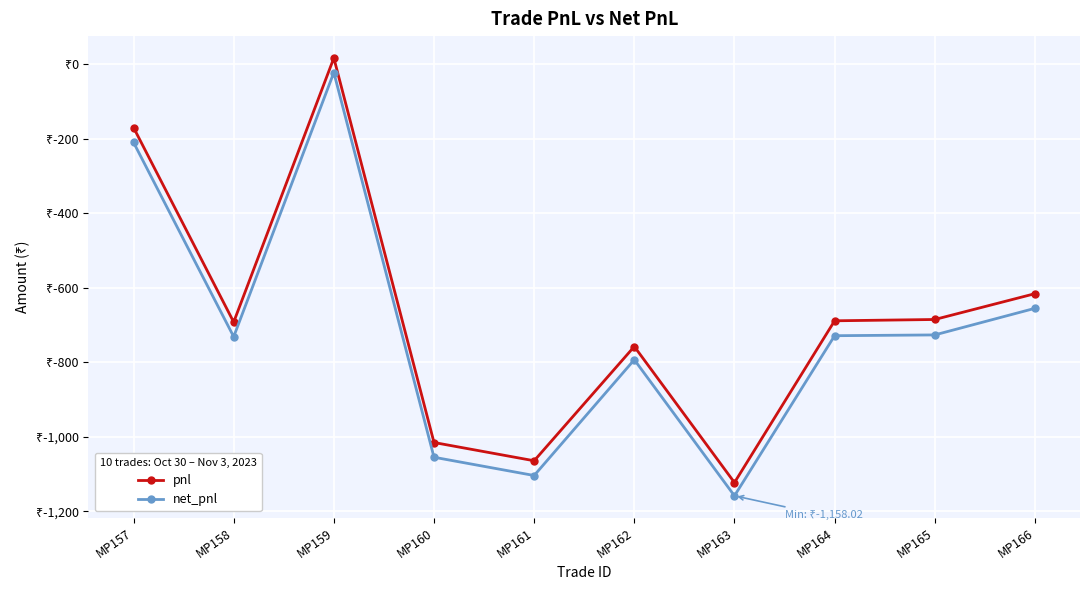

What are all the series names shown in the legend?

pnl, net_pnl